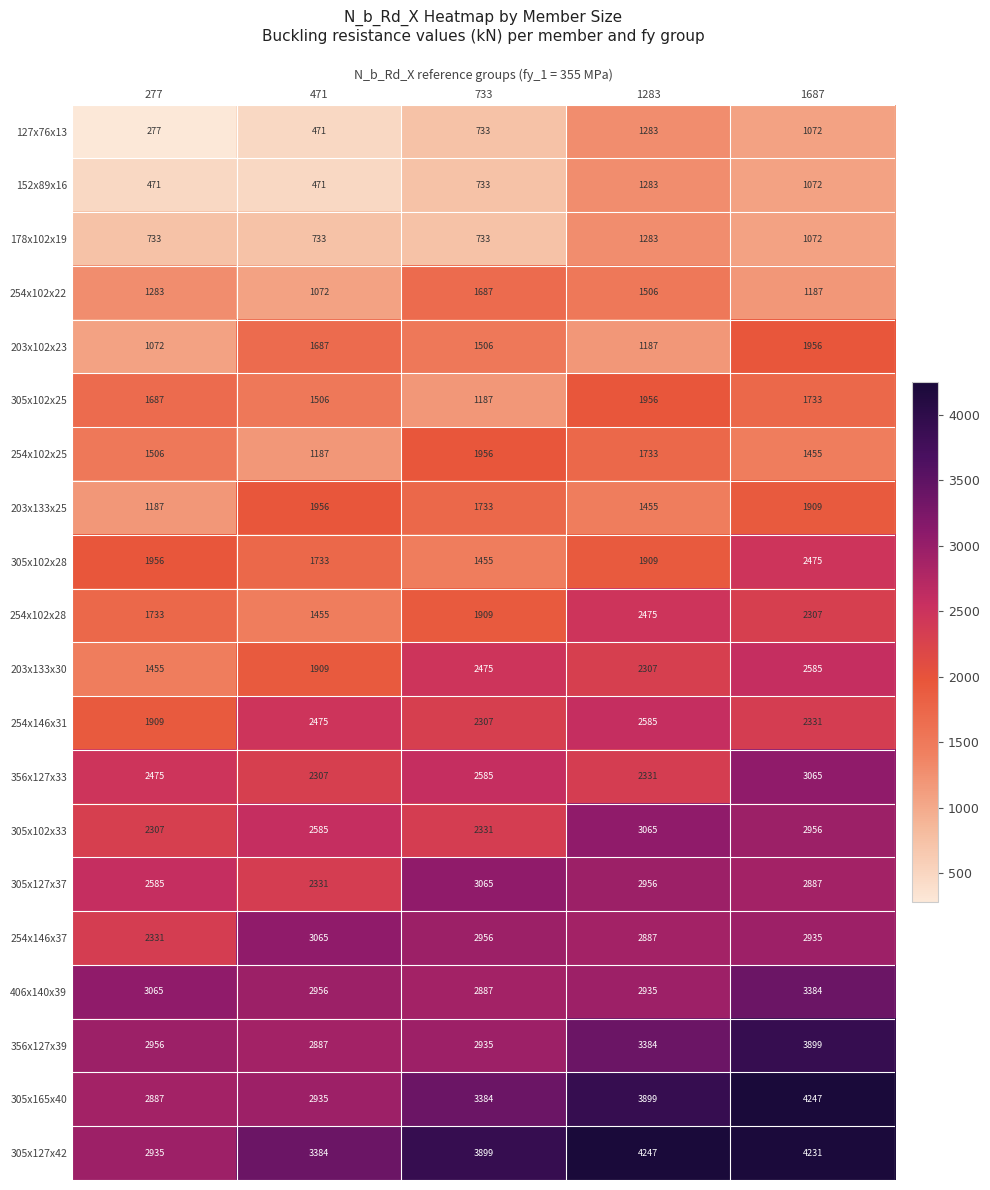

What is the difference between the maximum and minimum values in the 356x127x39 series?

1012